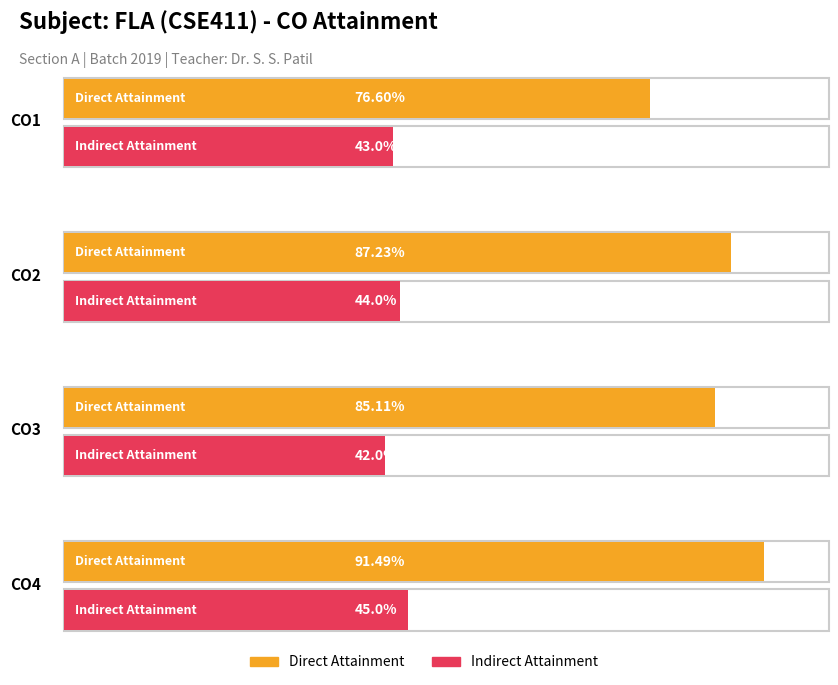

At which category is the sum across all series the highest?

CO4